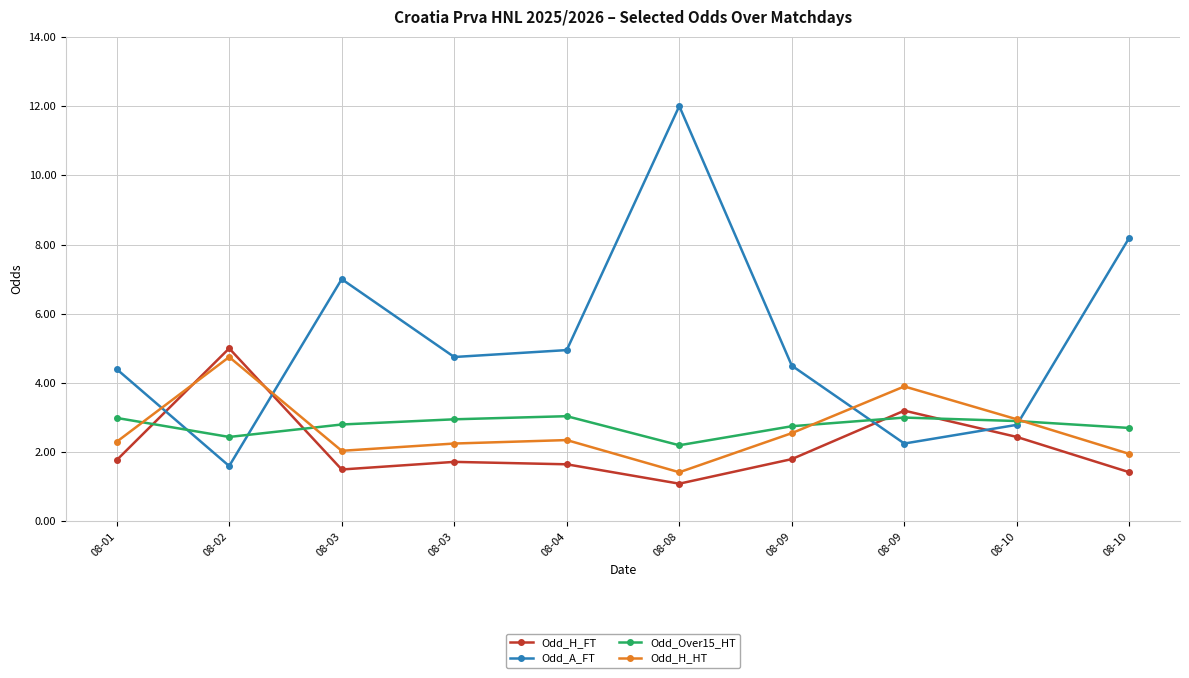

In Odd_H_FT, how many points are lower than both neighbors (excluding endpoints)?

2